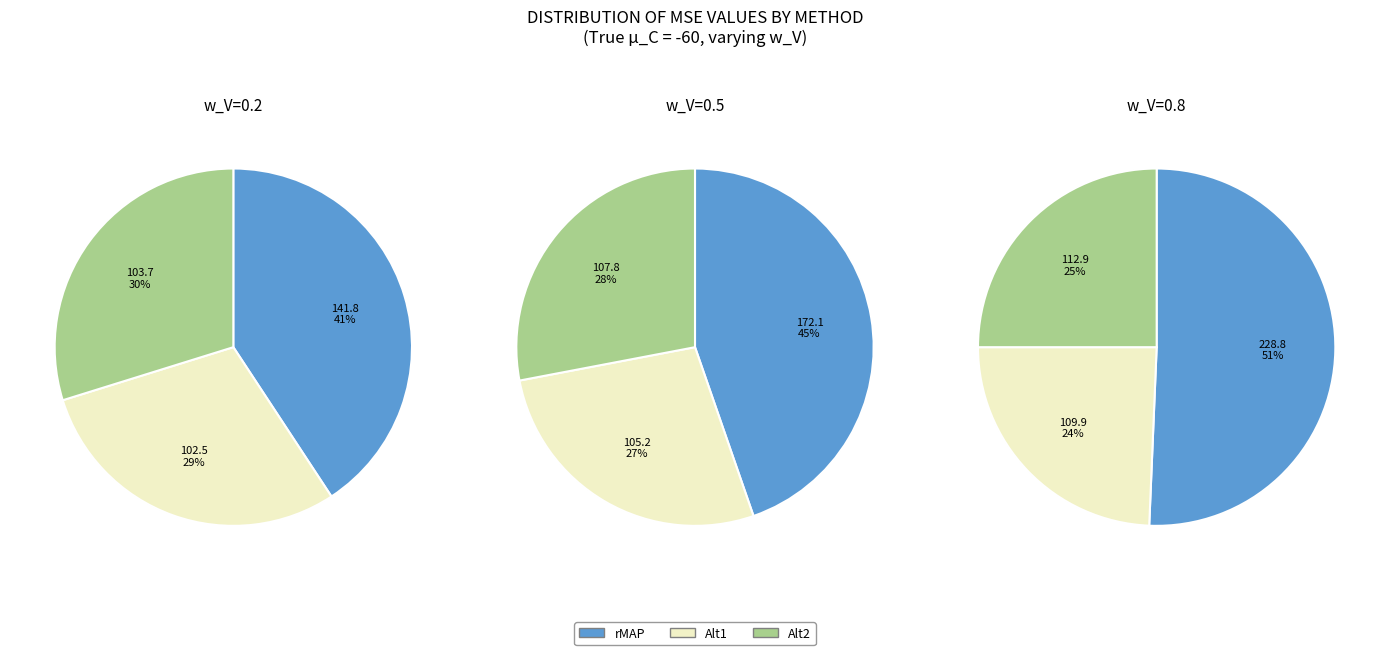

To the nearest percent, what portion does rMAP represent?

41%